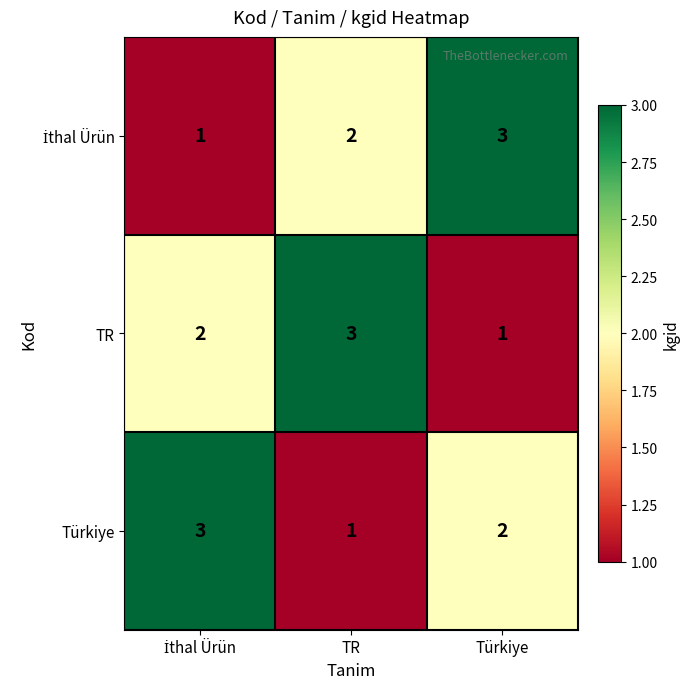

Which series changed the most between TR and Türkiye?

TR